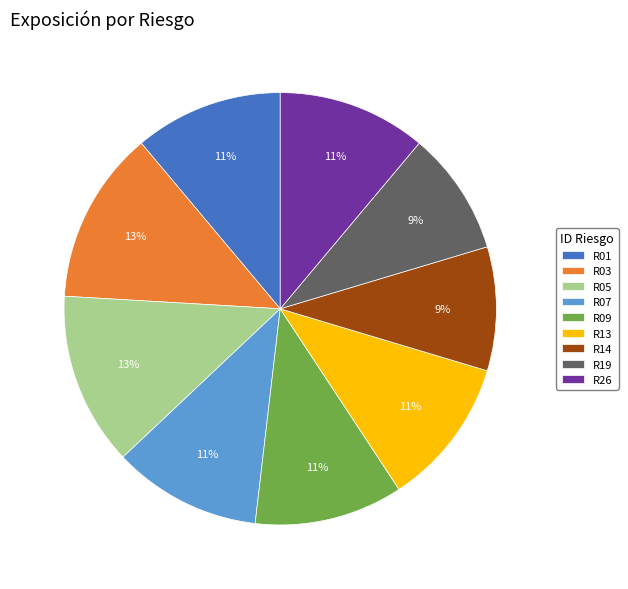

Is there a majority slice in this chart?

No